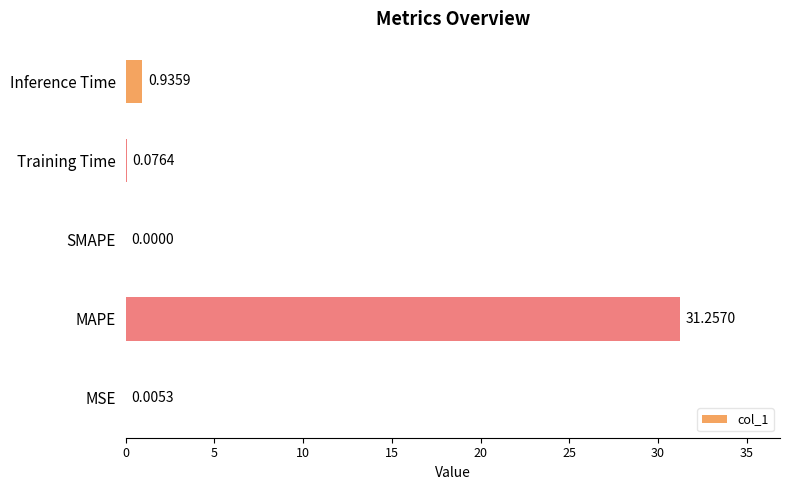

At which label is the value closest to 15?

Inference Time